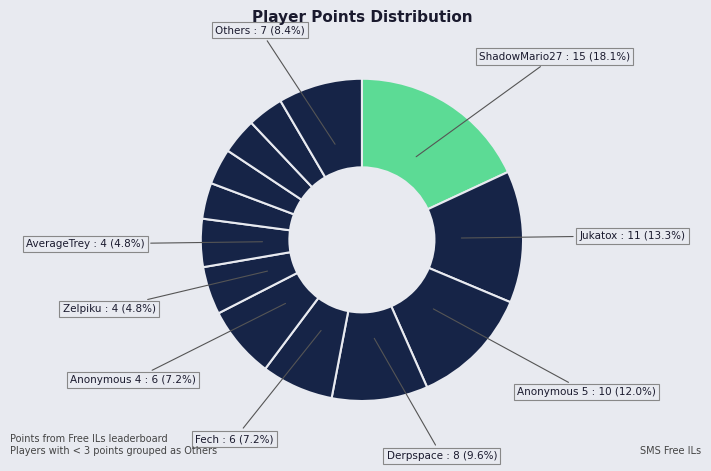

How many slices are in this pie chart?

13